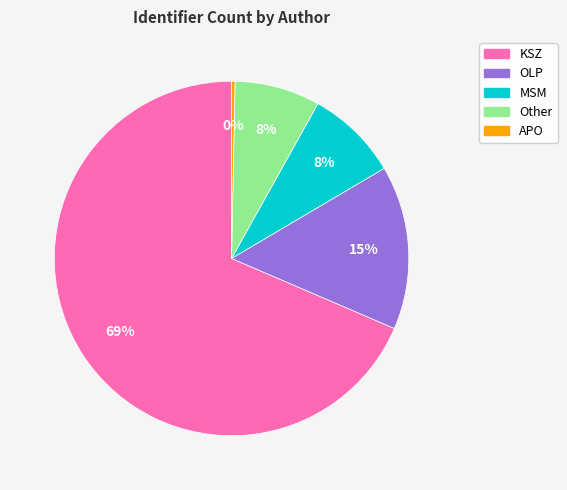

To the nearest percent, what is the average slice percentage?

20%